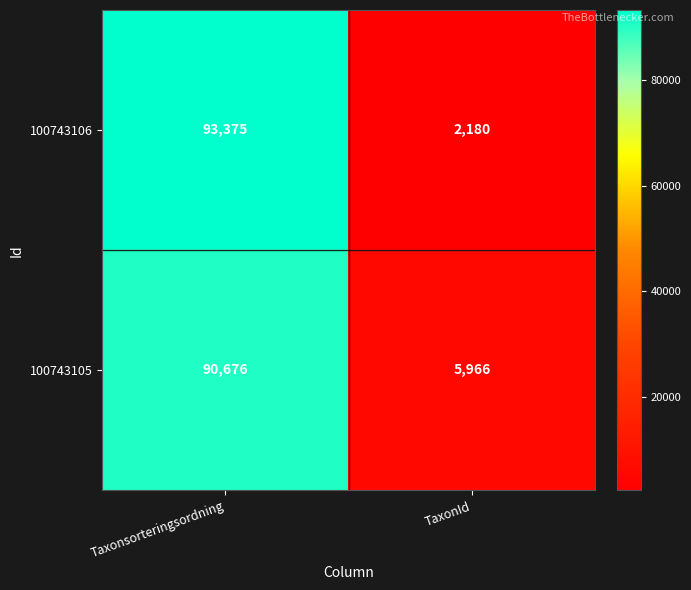

Reading left to right, list all the values displayed in this chart.

100743106: Taxonsorteringsordning=93375	TaxonId=2180
100743105: Taxonsorteringsordning=90676	TaxonId=5966